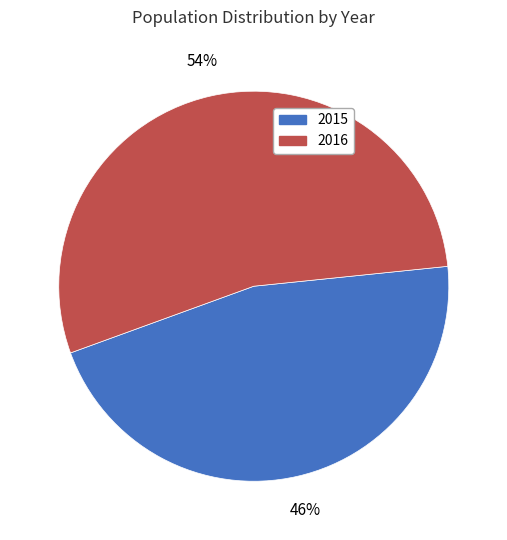

True or false: 2015 accounts for 35% of the total.

False